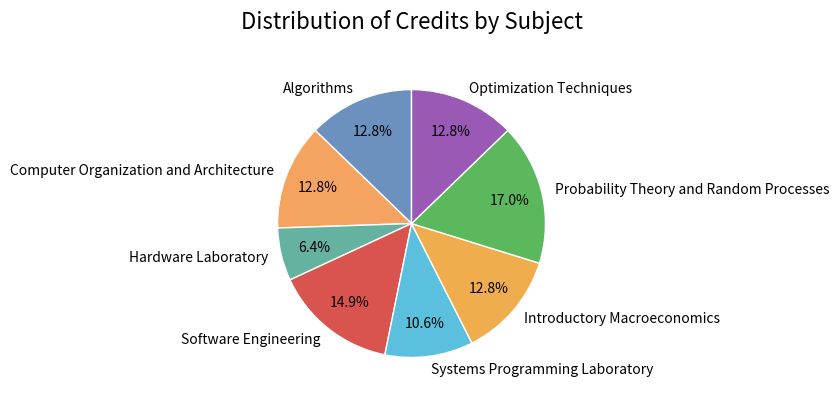

Approximately how many times larger is the value at Computer Organization and Architecture compared to Software Engineering?

0.9